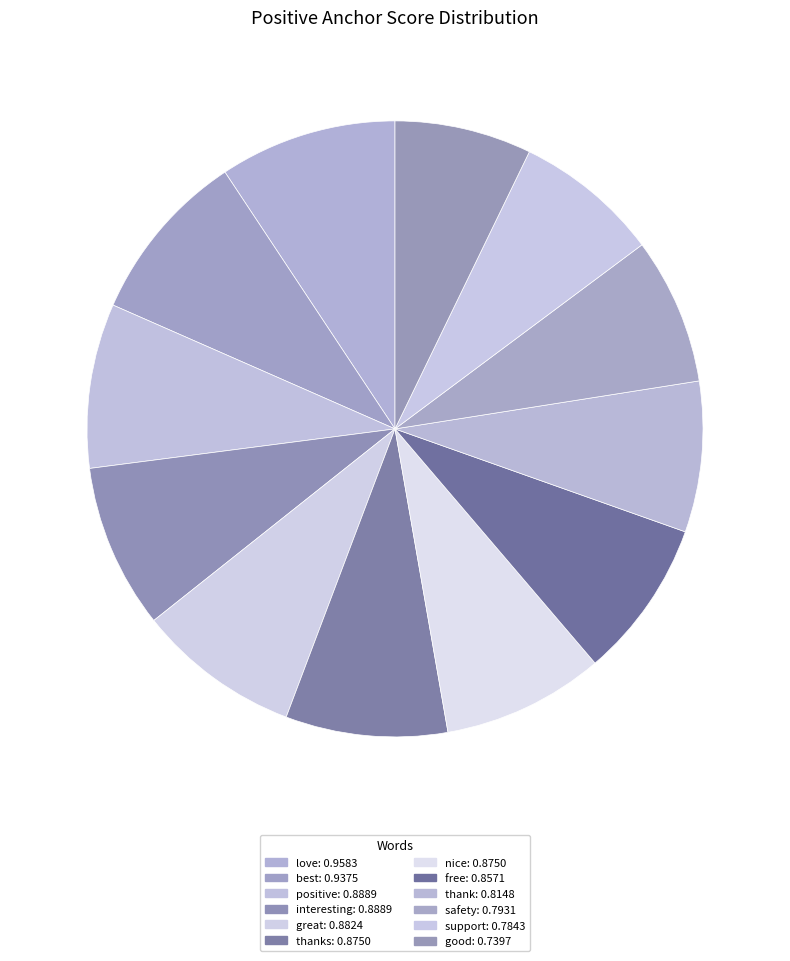

To the nearest percent, what is the difference between the largest and smallest slice percentages?

2%